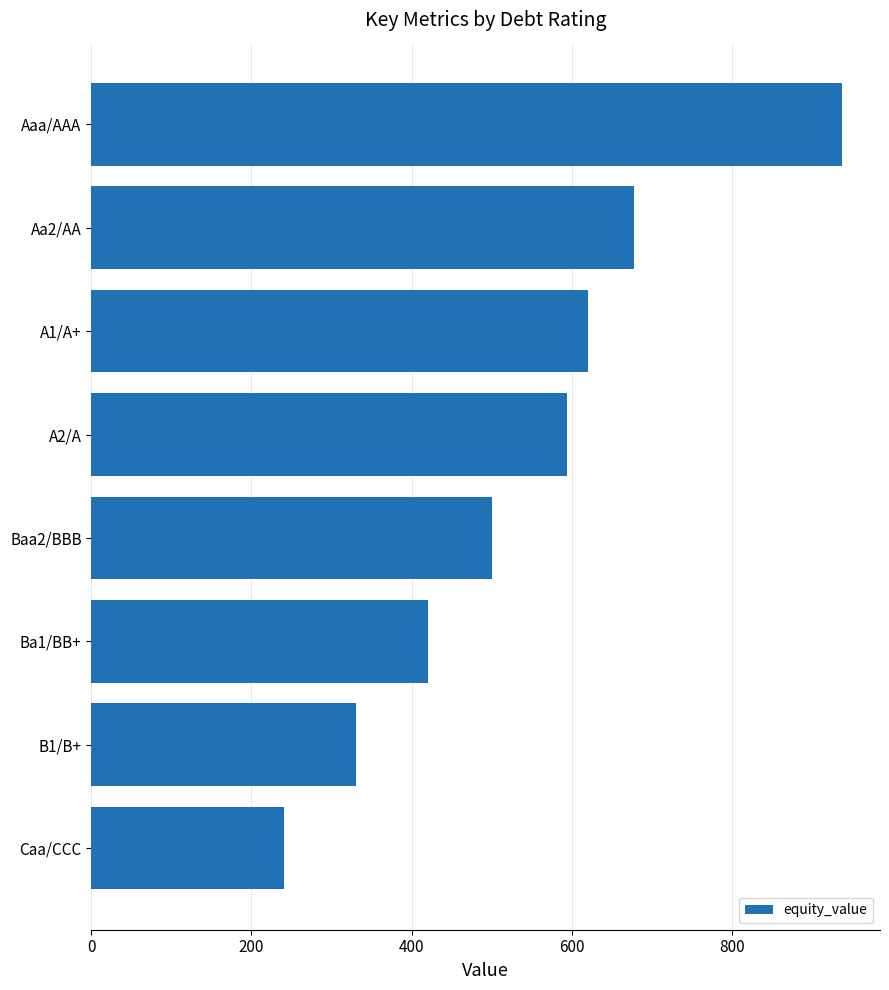

List the labels in order of value, smallest first.

Caa/CCC, B1/B+, Ba1/BB+, Baa2/BBB, A2/A, A1/A+, Aa2/AA, Aaa/AAA